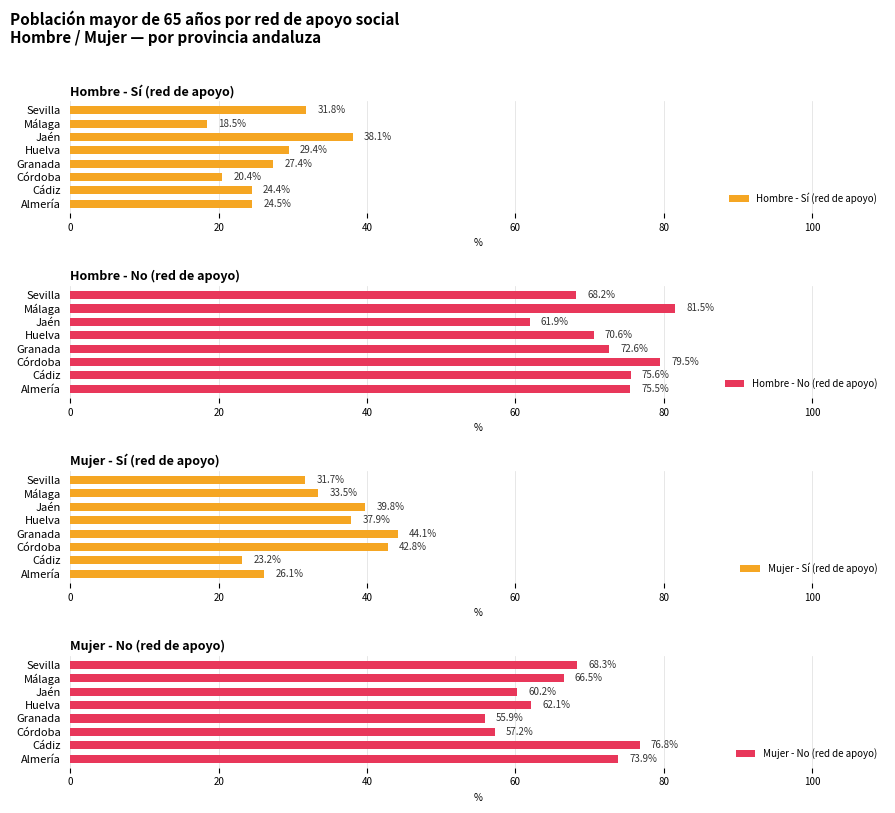

Is it true that Hombre - Sí (red de apoyo) equals 24.4 at Cádiz?

True